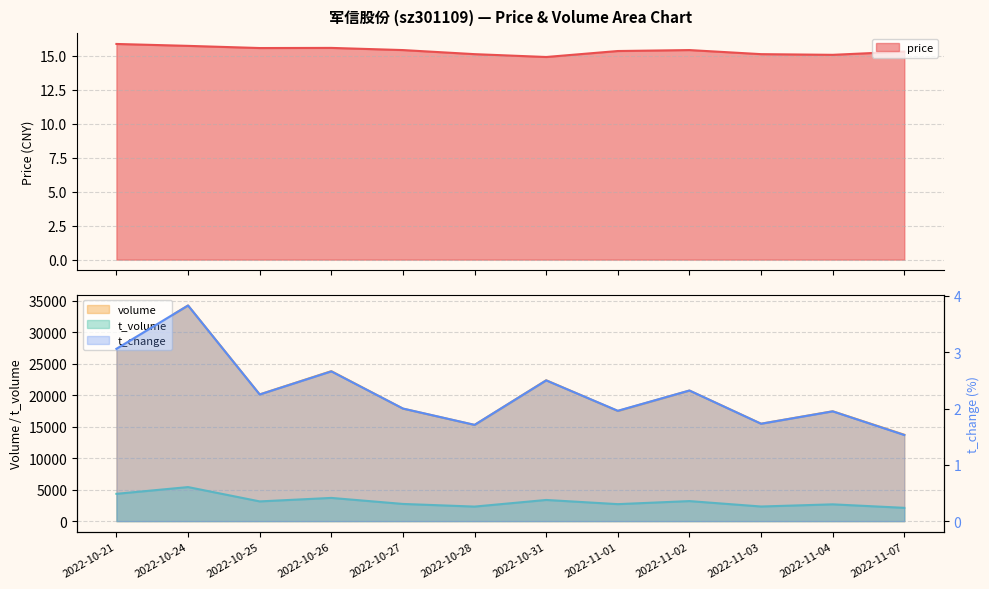

At which category does t_change reach its first local valley?

2022-10-25